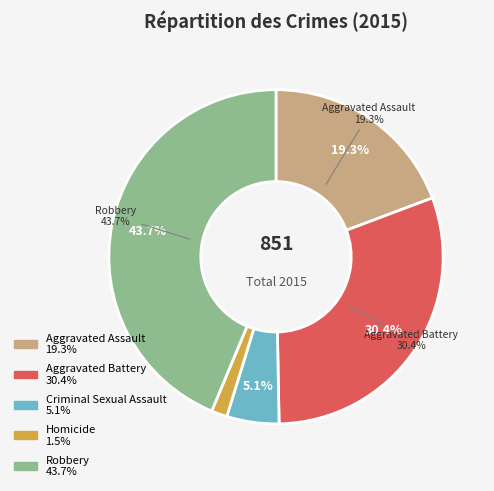

What percentage is NOT represented by Homicide?

98.5%